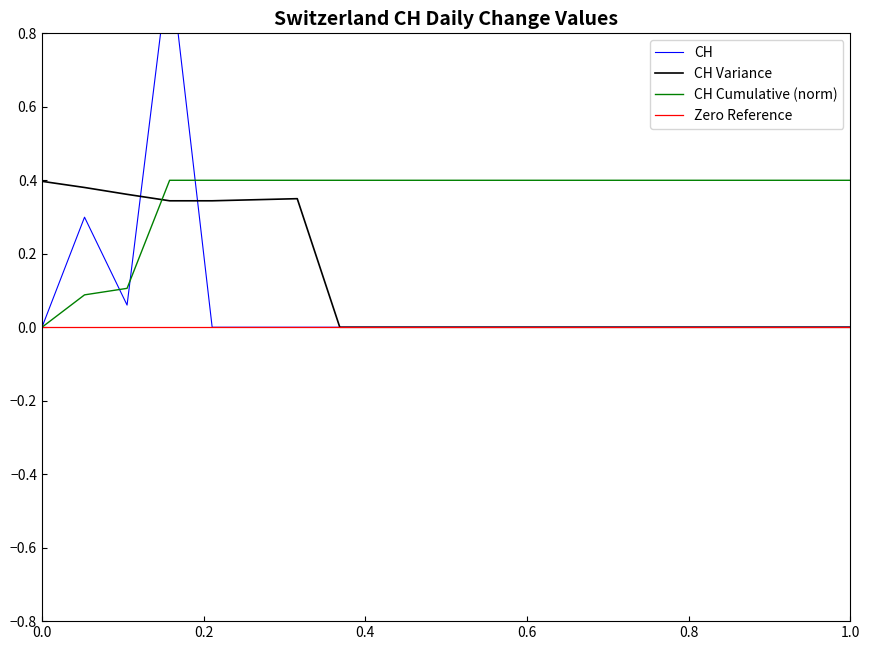

The value of CH Cumulative (norm) at 1.0 is 0.4. True or false?

True